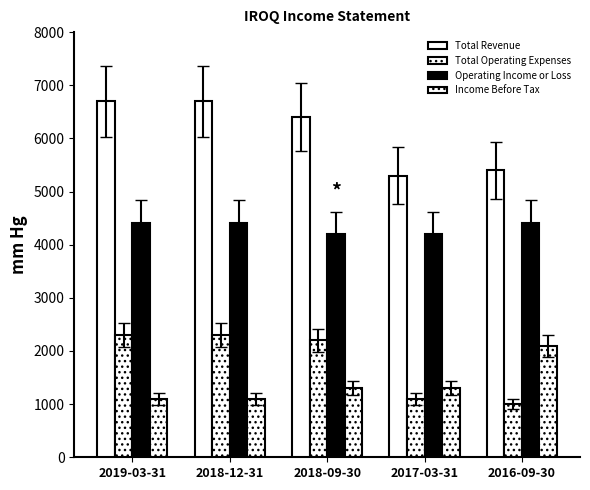

Reading left to right, transcribe all the data shown in this chart.

Total Revenue: 2019-03-31=6700	2018-12-31=6700	2018-09-30=6400	2017-03-31=5300	2016-09-30=5400
Total Operating Expenses: 2019-03-31=2300	2018-12-31=2300	2018-09-30=2200	2017-03-31=1100	2016-09-30=1000
Operating Income or Loss: 2019-03-31=4400	2018-12-31=4400	2018-09-30=4200	2017-03-31=4200	2016-09-30=4400
Income Before Tax: 2019-03-31=1100	2018-12-31=1100	2018-09-30=1300	2017-03-31=1300	2016-09-30=2100